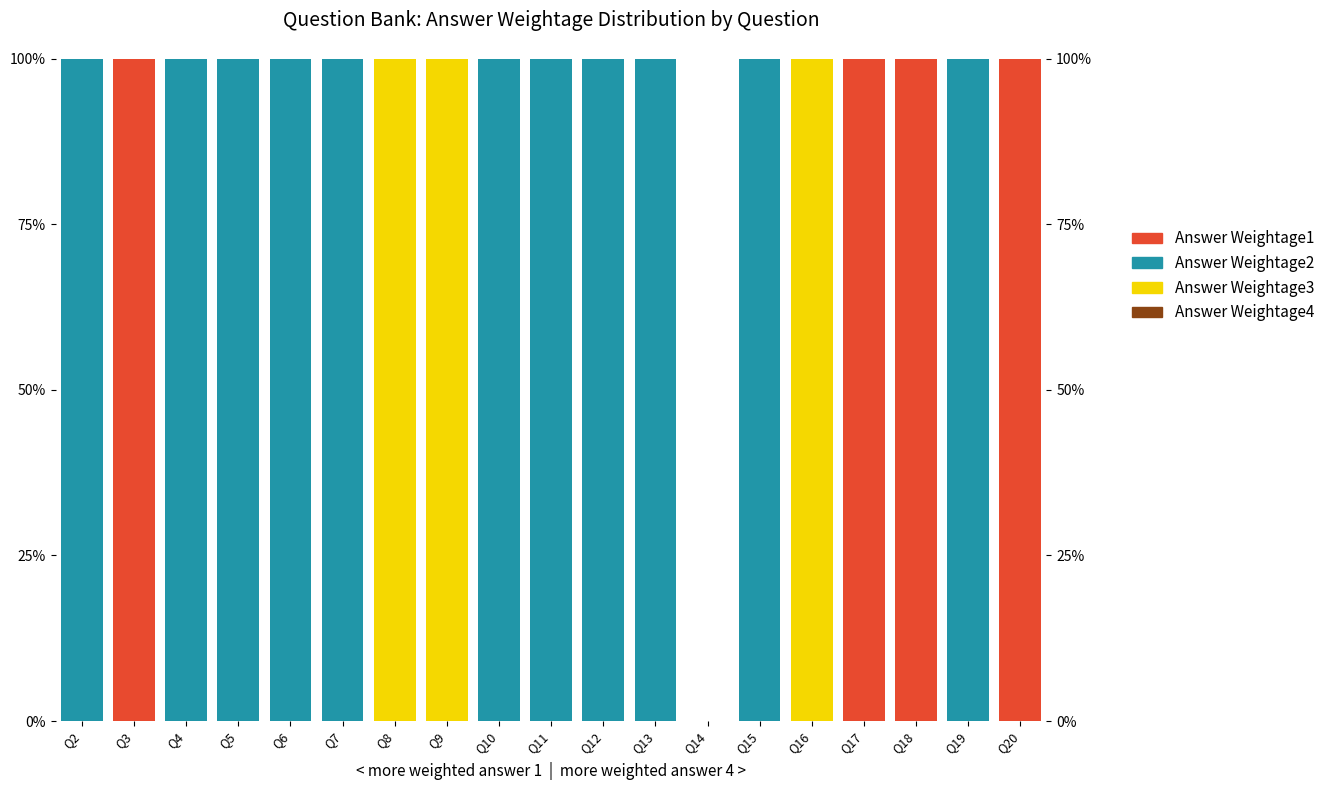

At which category is the sum across all series the highest?

Q2